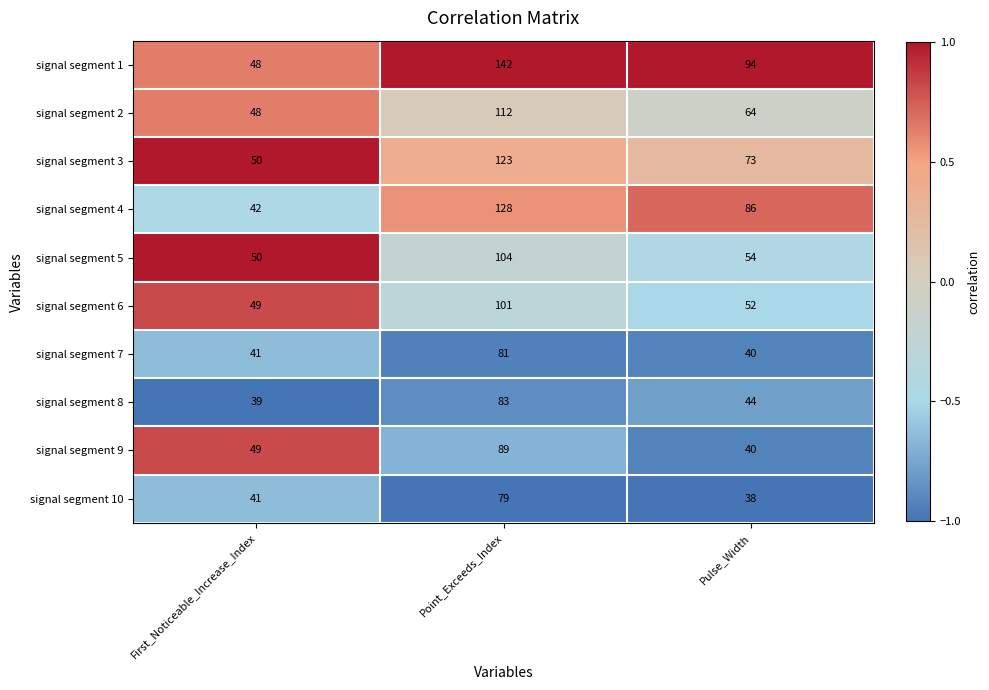

Is it true that signal segment 6 equals 52 at Pulse_Width?

True